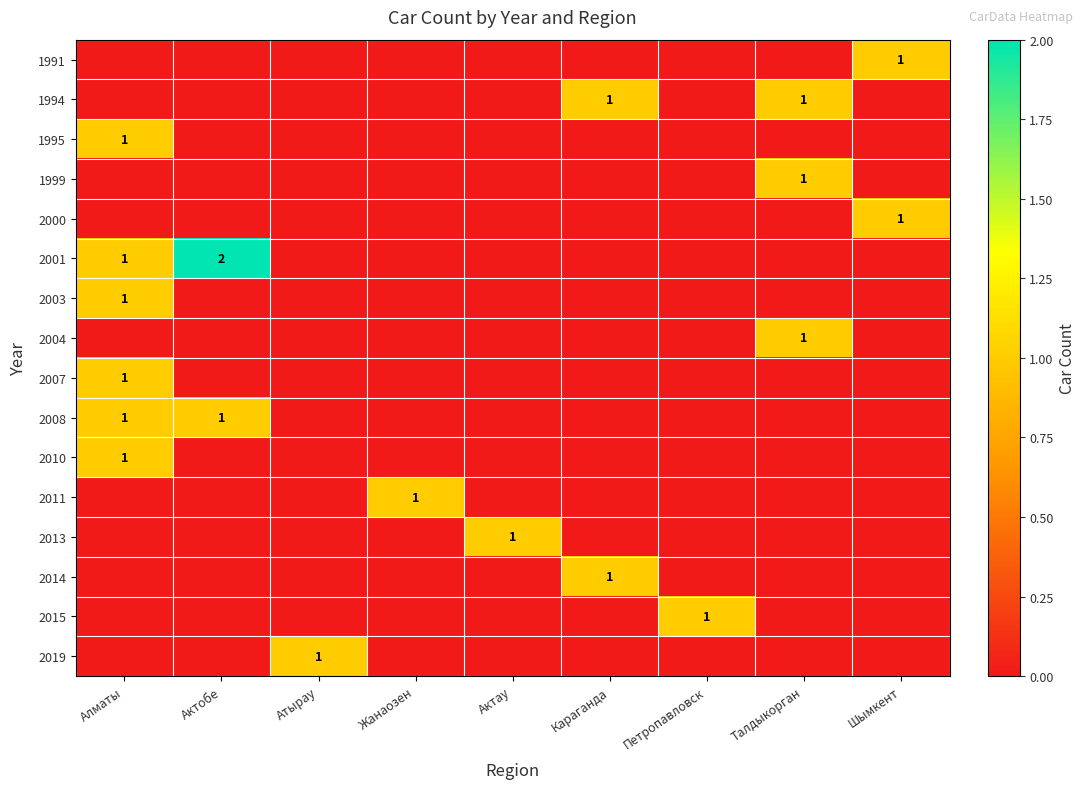

How many series are shown in this chart?

16